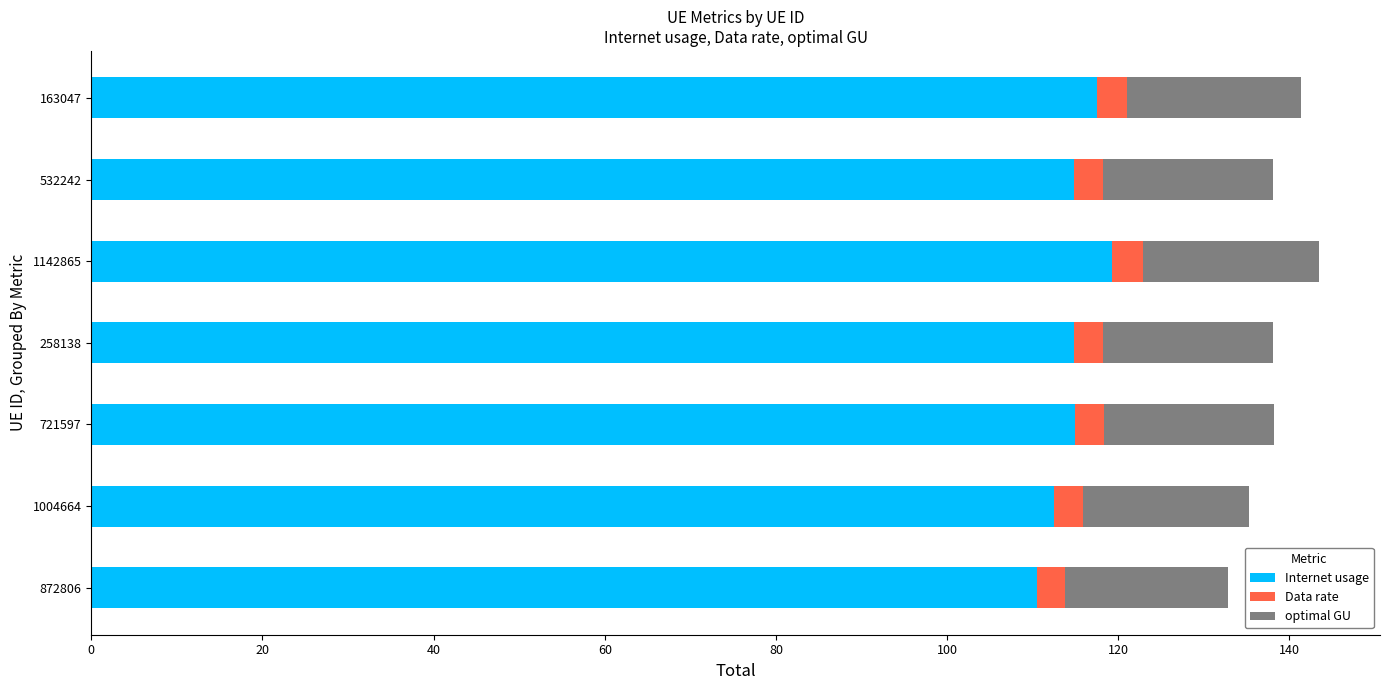

The Internet usage series shows 114.9 at 721597. True or false?

True